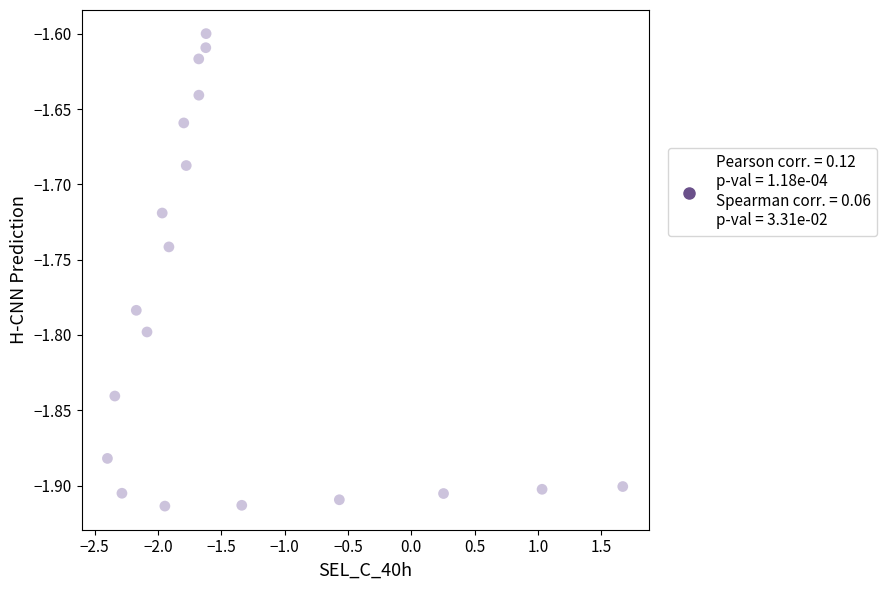

What is the range of Y values (max minus min)?

0.3